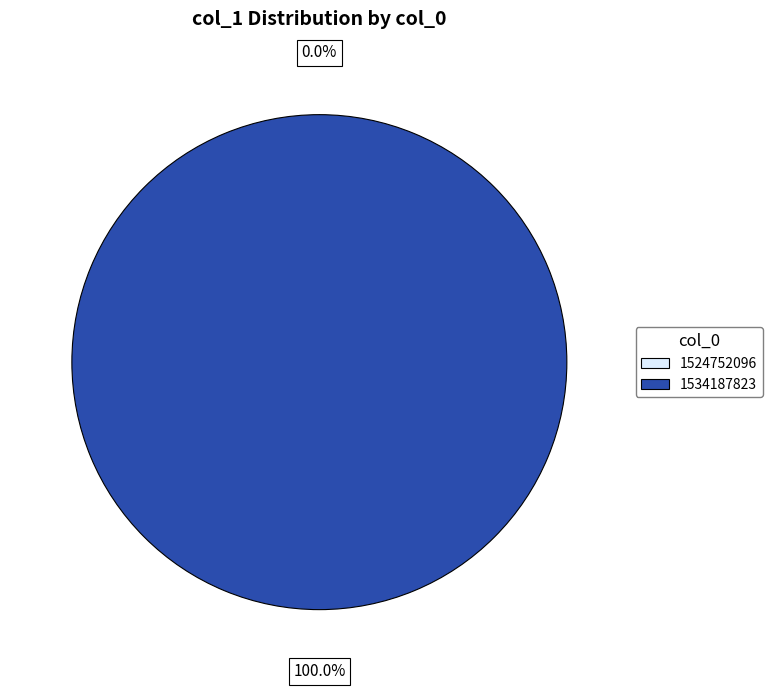

To the nearest percent, what portion does 1534187823 represent?

100%